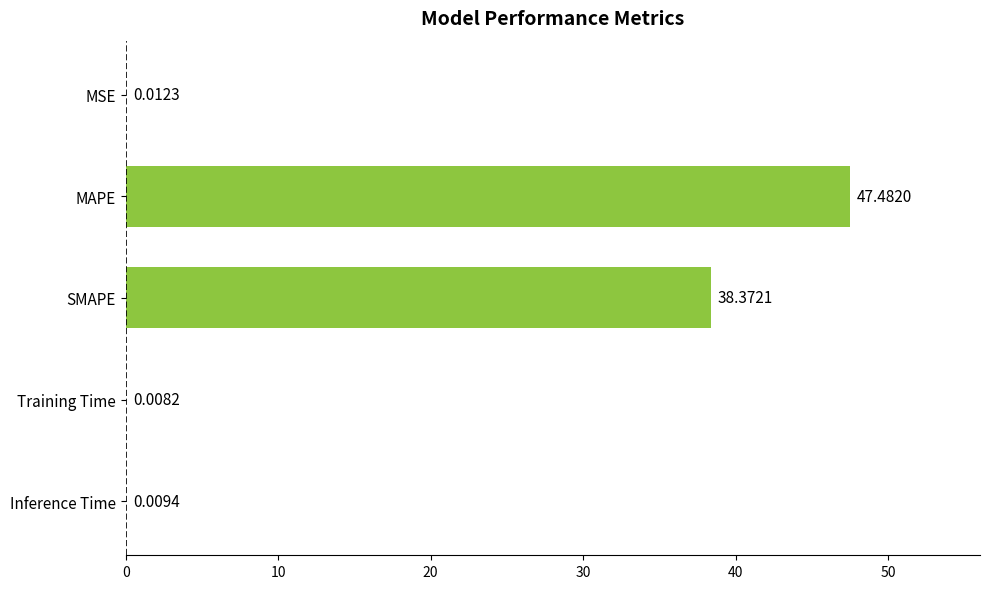

What is the sum of the values at SMAPE and MAPE?

85.9